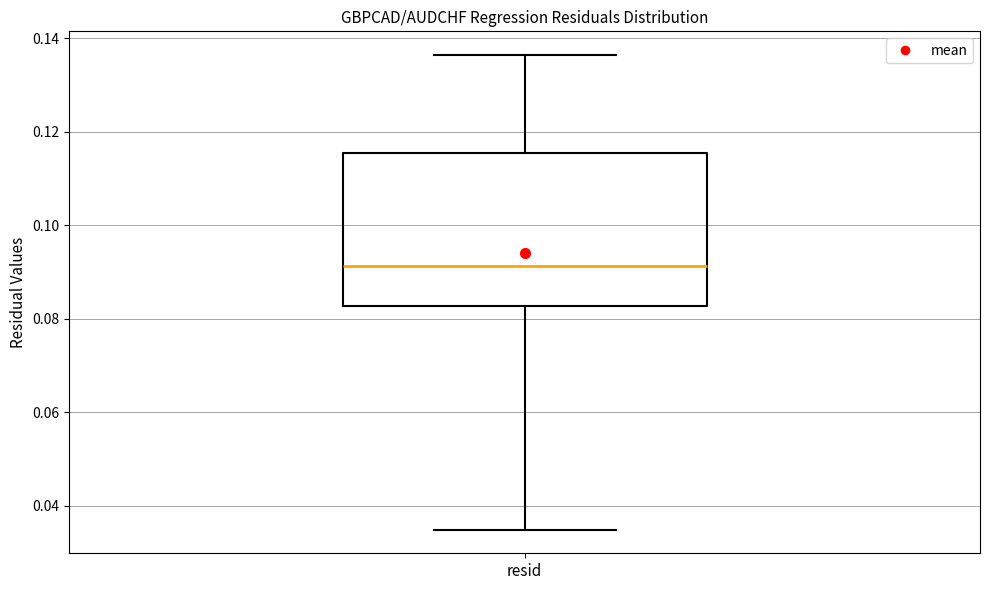

Where does the upper whisker of the box for resid end on the y-axis? The values are not printed on the chart, so give them approximately, as read against the axis.

0.136